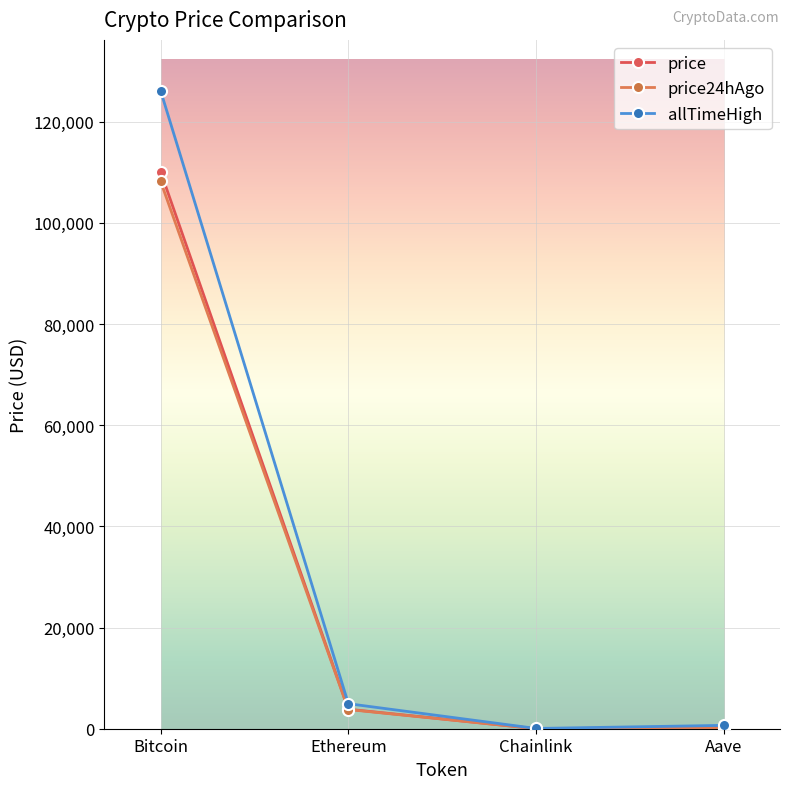

The price24hAgo series shows 62844.6 at Bitcoin. True or false?

False